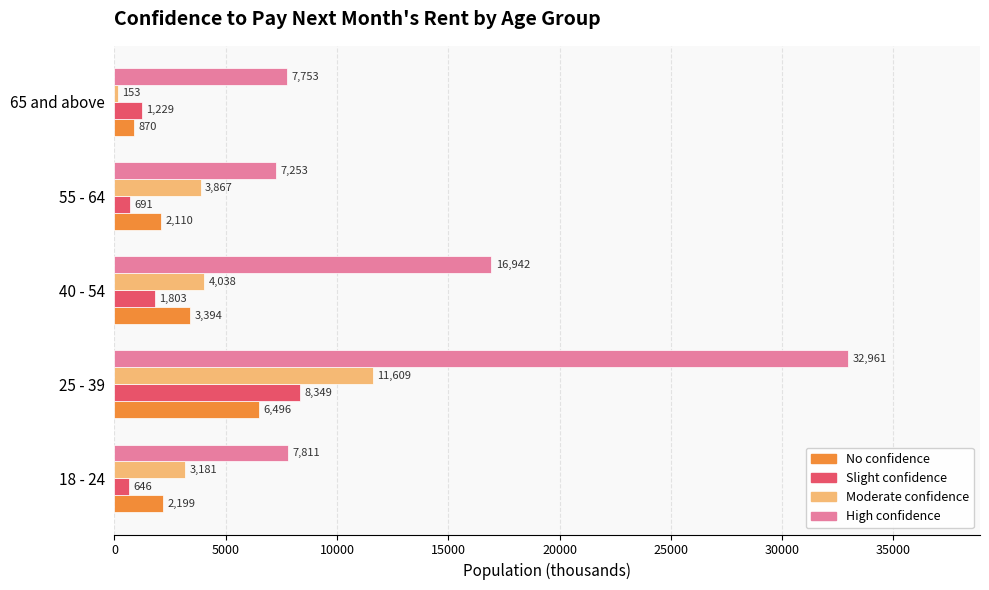

The High confidence series shows 11626 at 55 - 64. True or false?

False